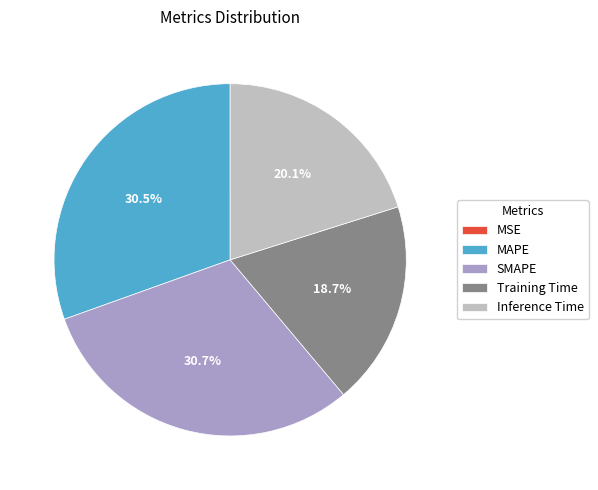

Is there any slice that represents more than half of the pie?

No